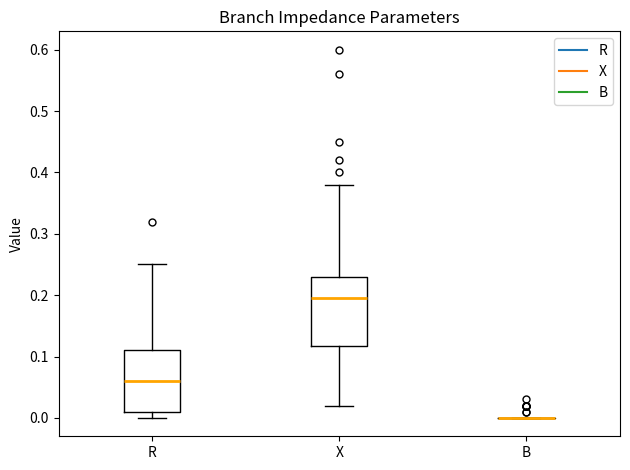

Reading left to right, read every box against the y-axis: the position of its median line, the range the box covers, and the ends of its whiskers. The values are not printed on the chart, so give them approximately, as read against the axis.

R: median 0.06, box 0.01 to 0.11, whiskers 0.00 to 0.25
X: median 0.20, box 0.12 to 0.23, whiskers 0.02 to 0.38
B: box collapsed to a line at 0.00, whiskers 0.00 to 0.00